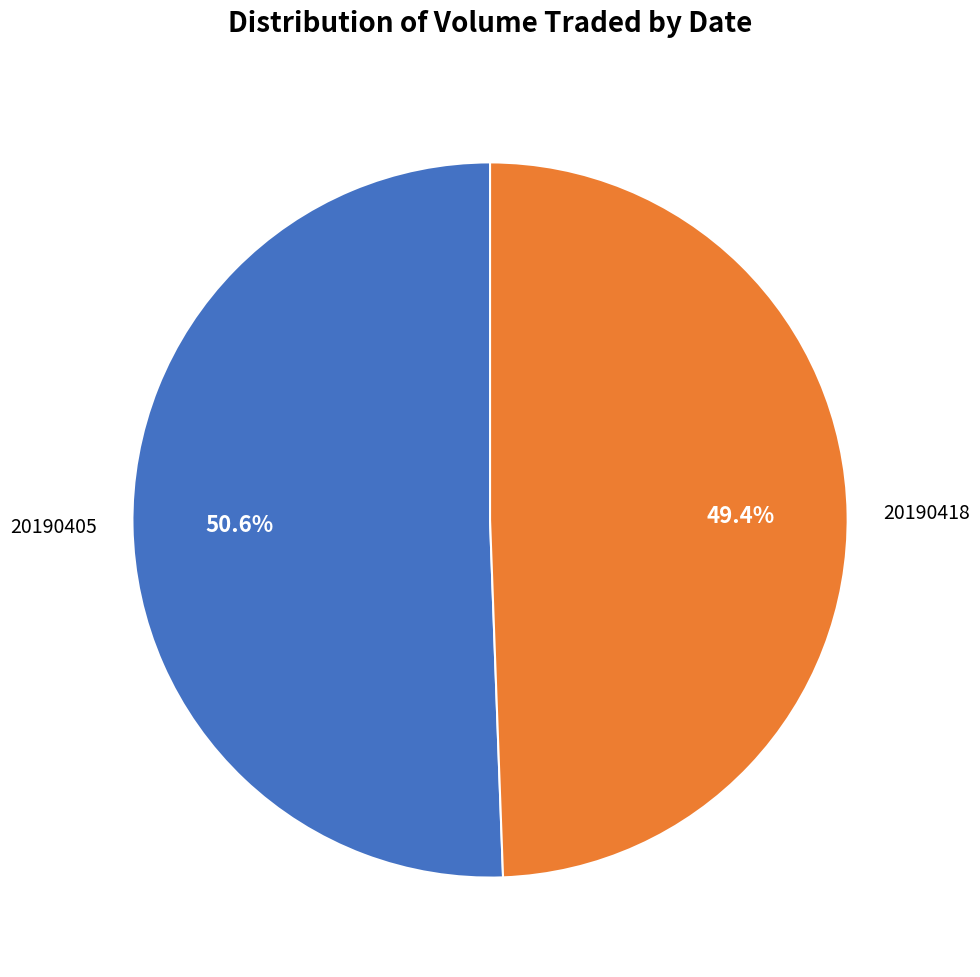

How many segments does this pie chart have?

2